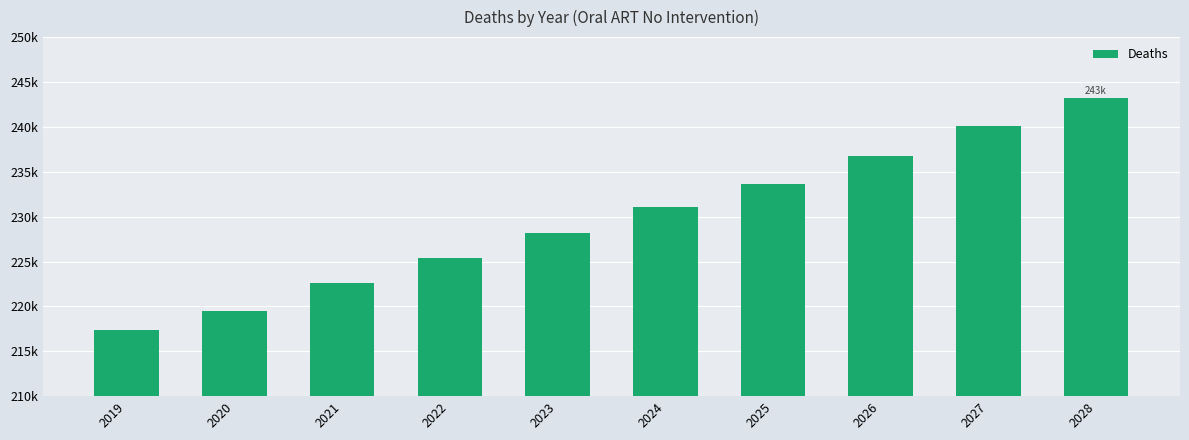

What is the change in value from 2019 to 2027?

+22810.8